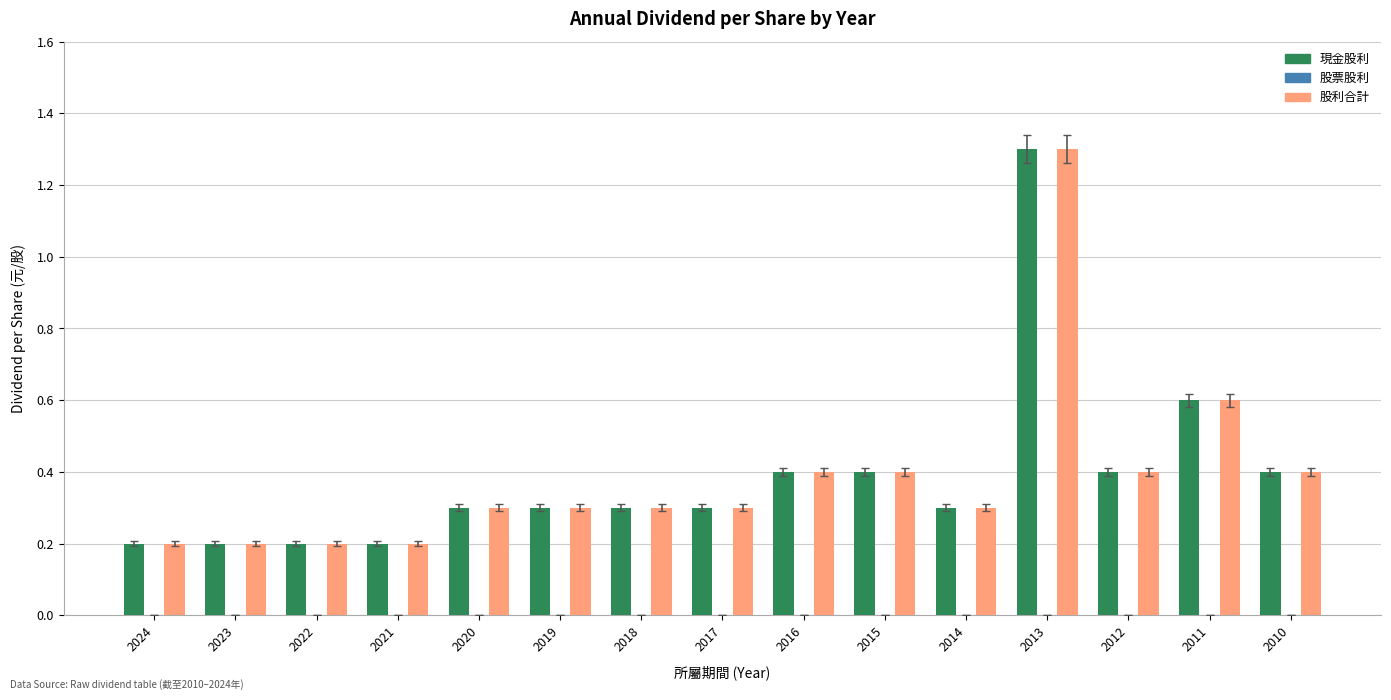

How many bars are there in each group?

2